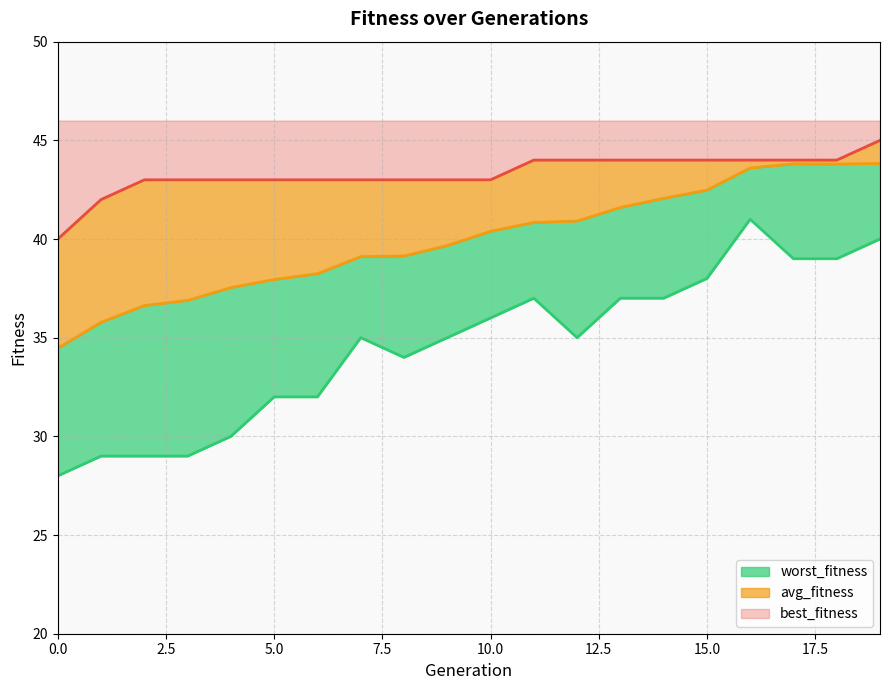

What is the value of the best_fitness point at the 1st from the left?

40.0